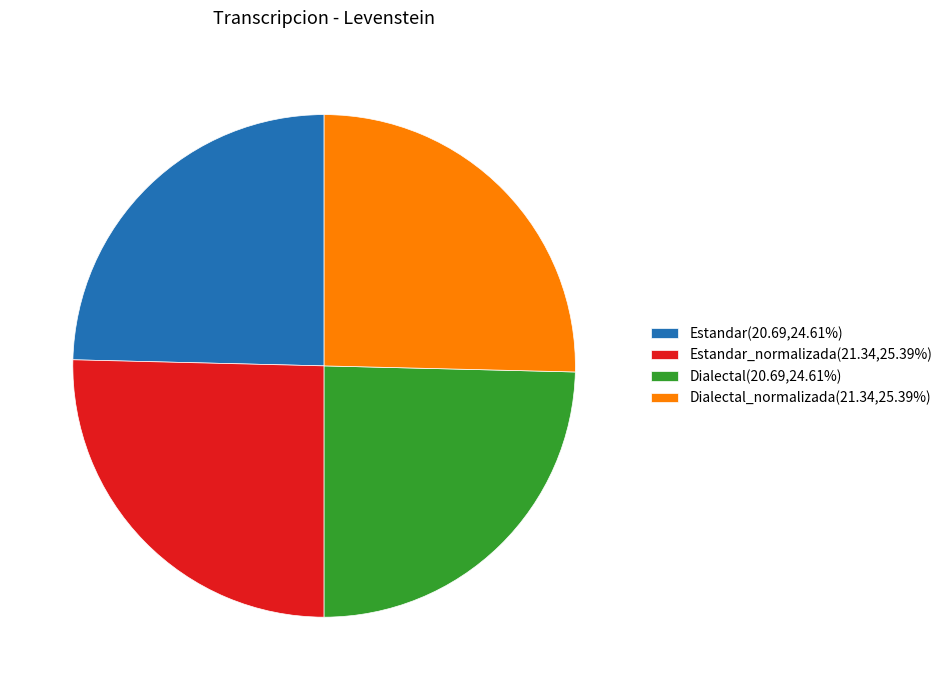

Approximately how many times larger is the value at Dialectal(20.69,24.61%) compared to Estandar_normalizada(21.34,25.39%)?

1.0